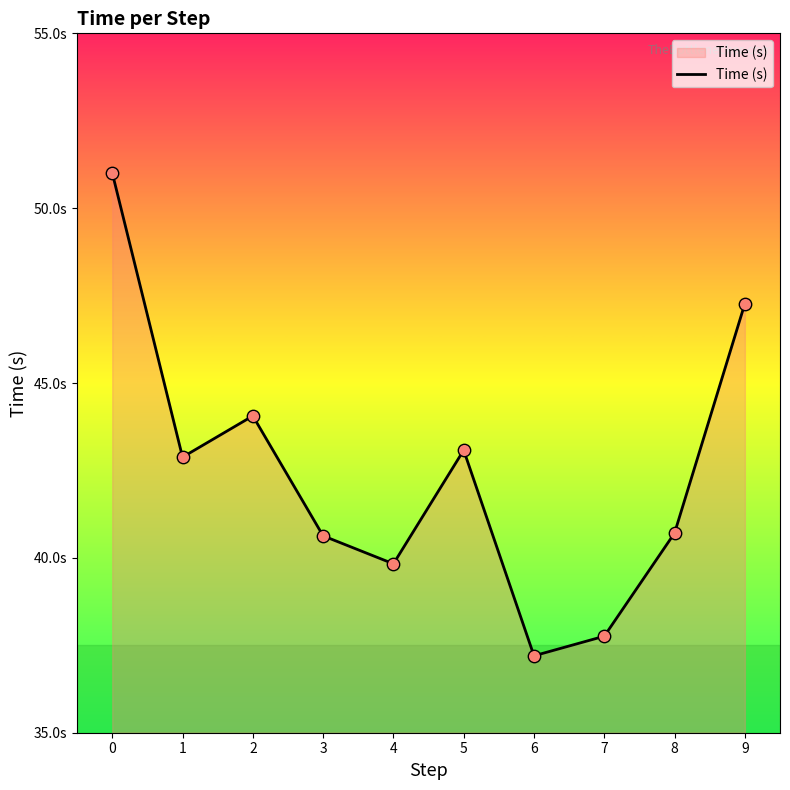

What is the ratio of the value at 0 to the value at 2?

1.2